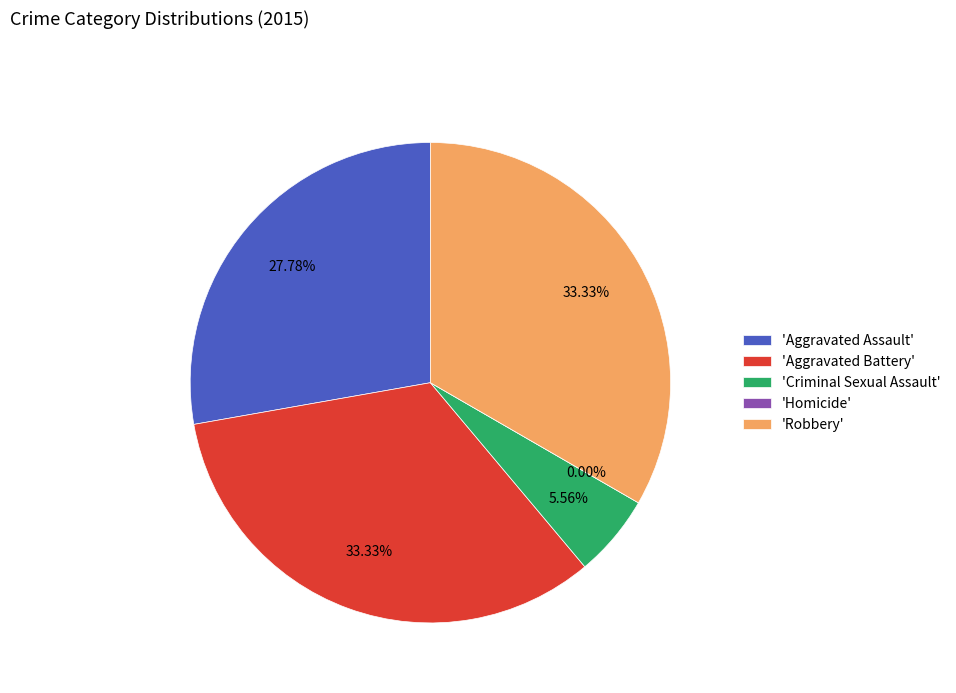

Is it true that Homicide is 1% of the pie?

False